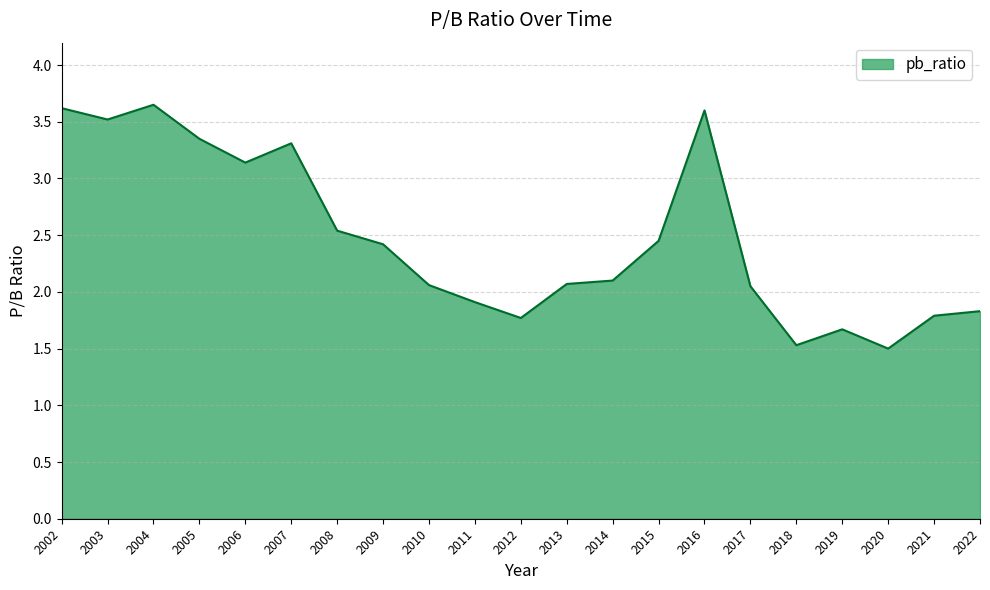

How many lines are shown in the chart?

1